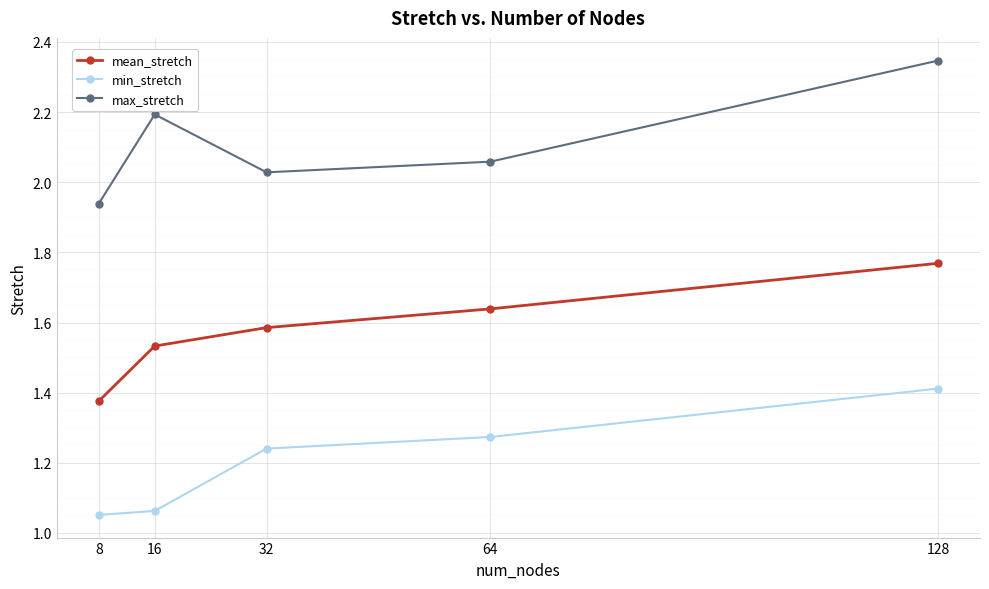

Rank the categories by max_stretch value from highest to lowest.

128, 16, 64, 32, 8